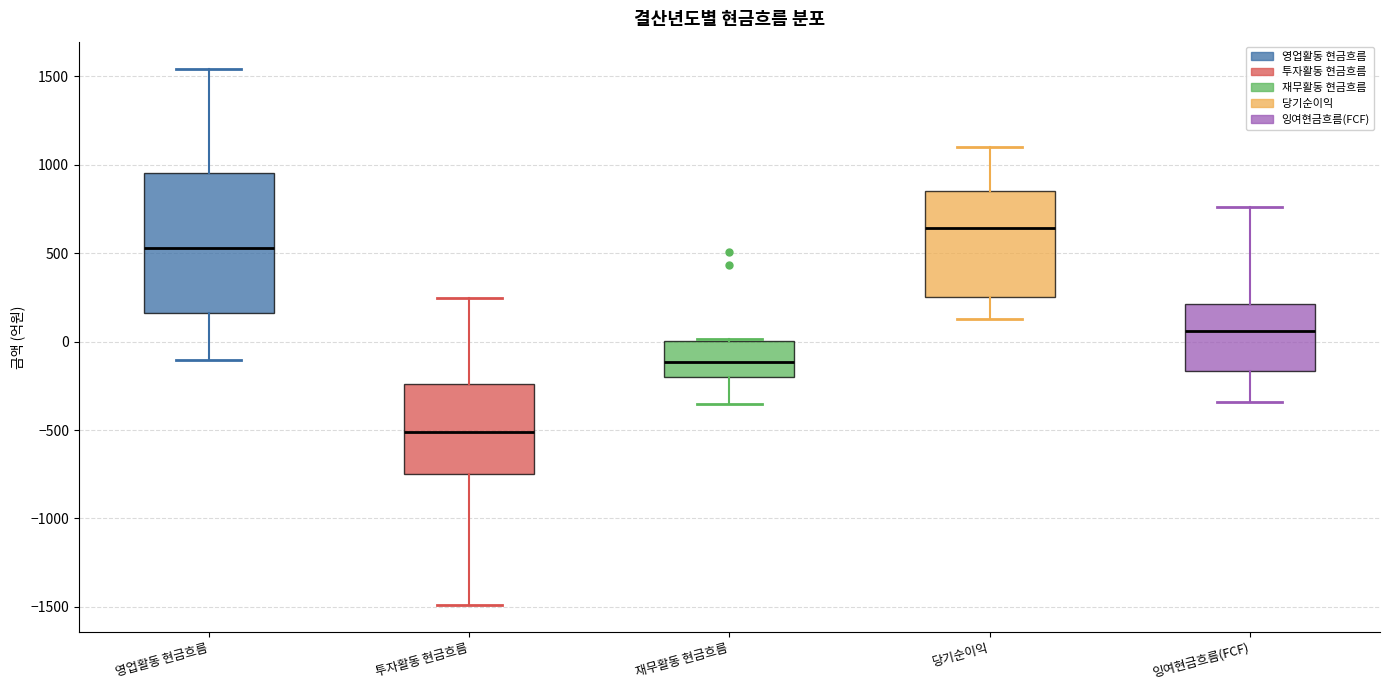

Reading left to right, transcribe this box plot: for each box, give where its median line is, the range the box spans, and where its two whiskers end, as read against the y-axis. The values are not printed on the chart, so give them approximately, as read against the axis.

영업활동 현금흐름: median 550, box 150 to 950, whiskers -100 to 1550
투자활동 현금흐름: median -500, box -750 to -250, whiskers -1500 to 250
재무활동 현금흐름: median -100, box -200 to 0, whiskers -350 to 0 (just above the box's upper edge)
당기순이익: median 650, box 250 to 850, whiskers 150 to 1100
잉여현금흐름(FCF): median 50, box -150 to 200, whiskers -350 to 750